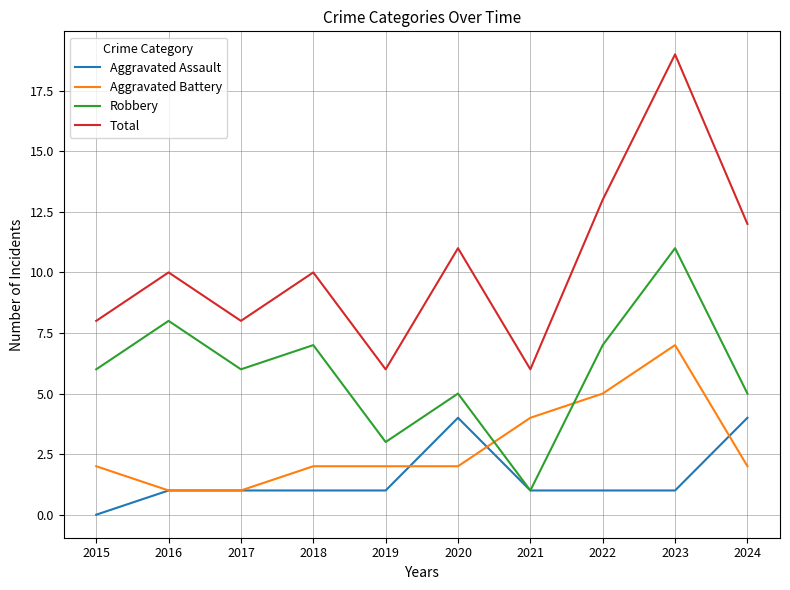

At which category does the chart reach its minimum across all series?

2015